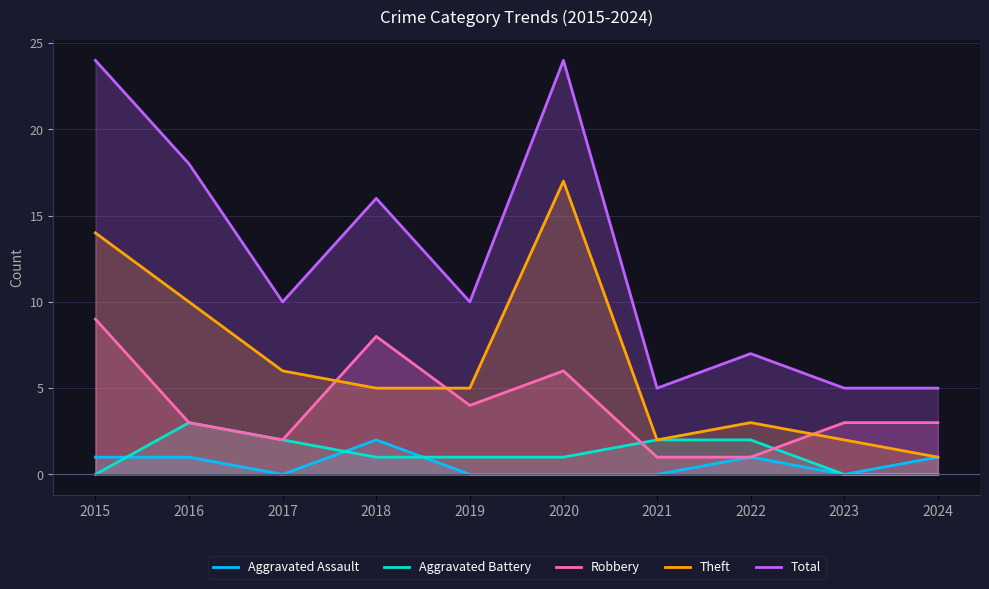

Rank the series by their maximum value, from highest to lowest.

Total, Theft, Robbery, Aggravated Battery, Aggravated Assault